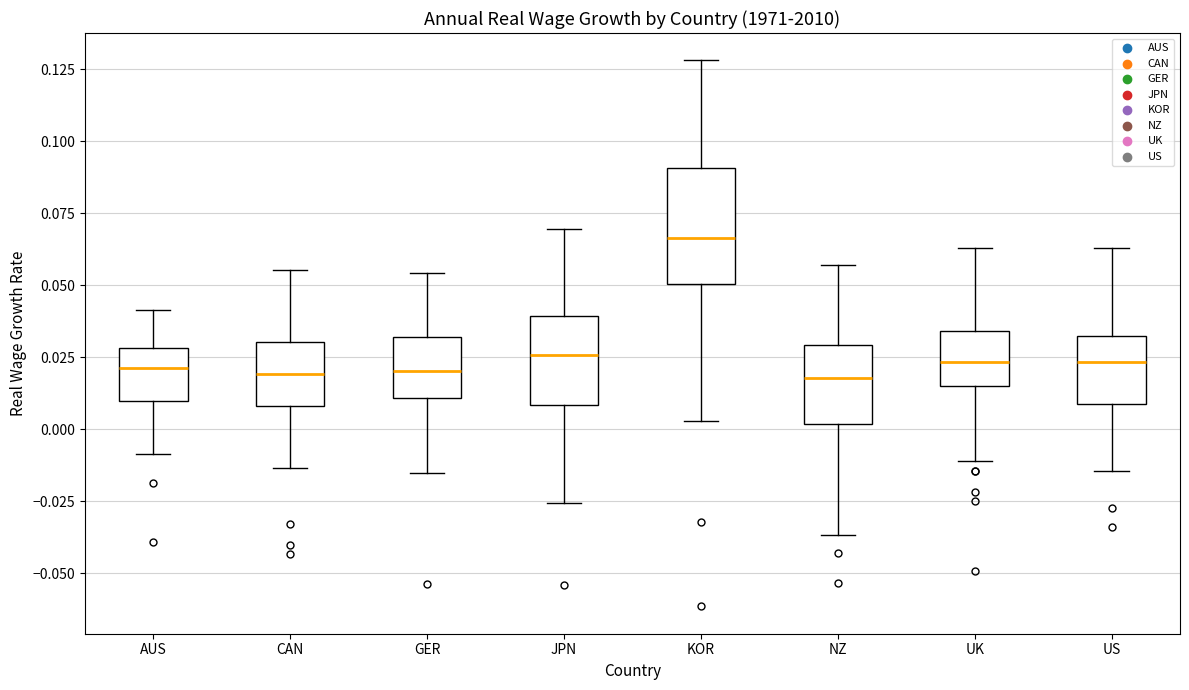

Comparing the boxes themselves (not the whiskers), which one is the tallest?

KOR